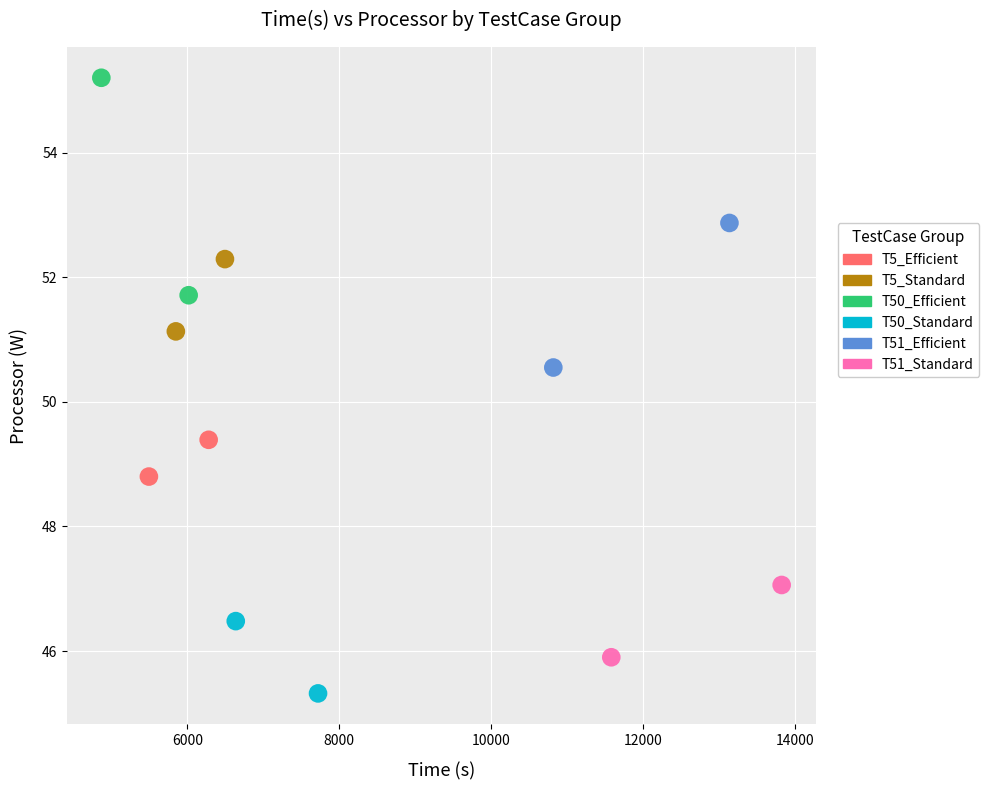

Which series reaches the minimum Y coordinate?

T50_Standard